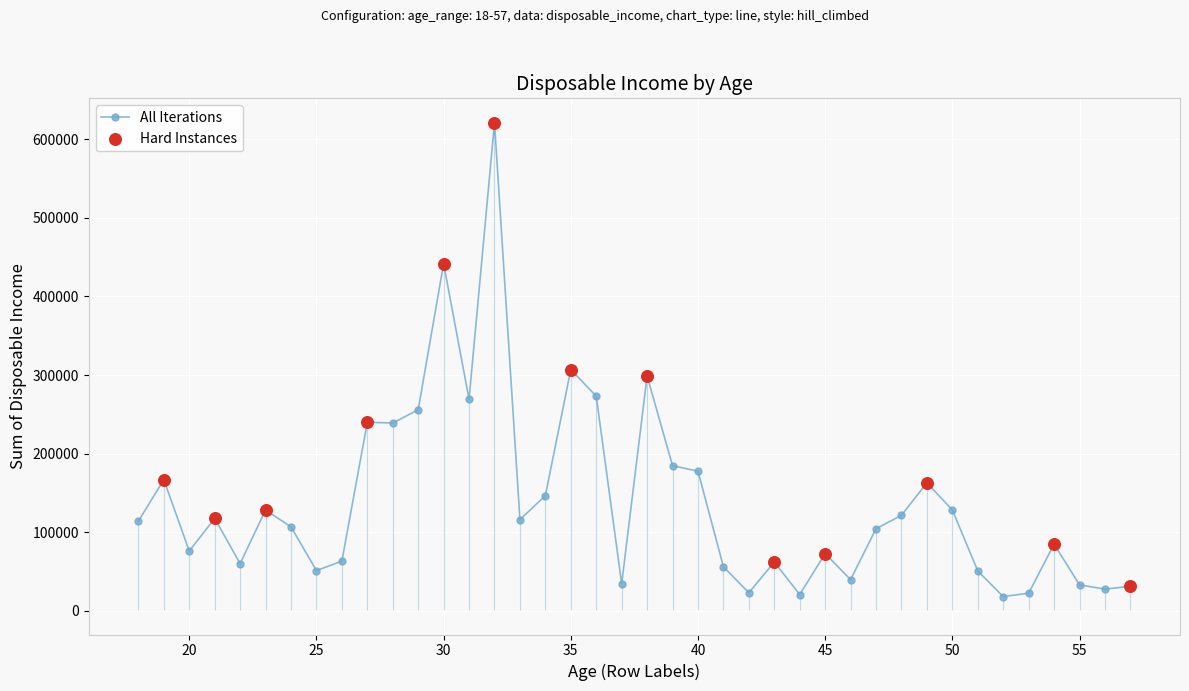

Which has a higher value, 46 or 35?

35